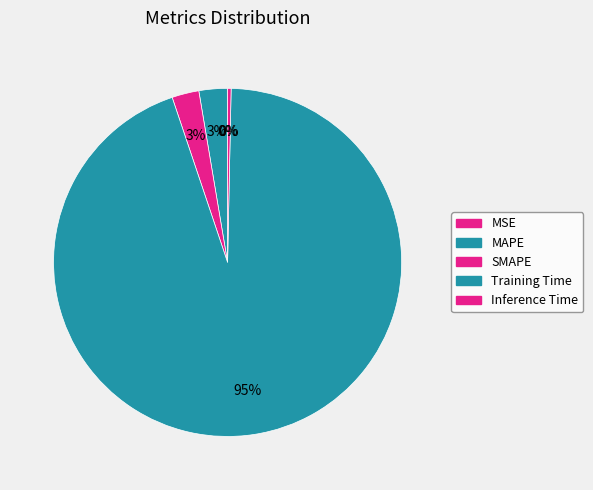

What percentage is NOT represented by Training Time?

5.5%